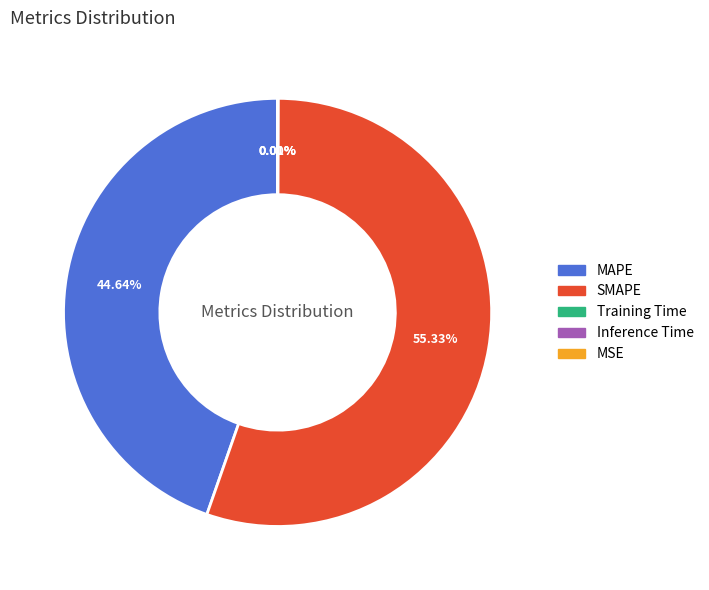

To the nearest percent, what is the difference between the SMAPE and MAPE slice percentages?

11%